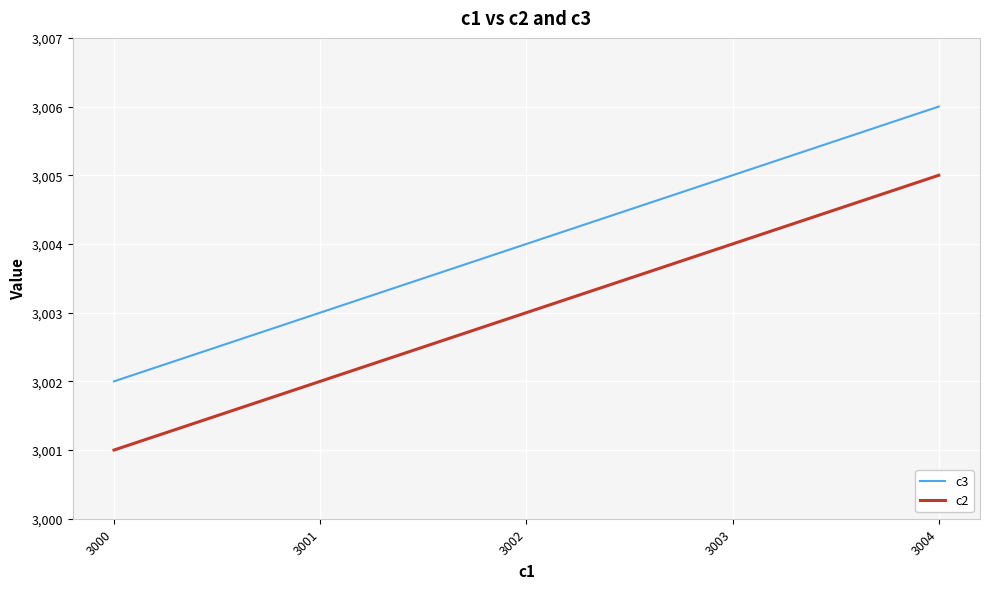

List the series in order of their peak value, highest first.

c3, c2